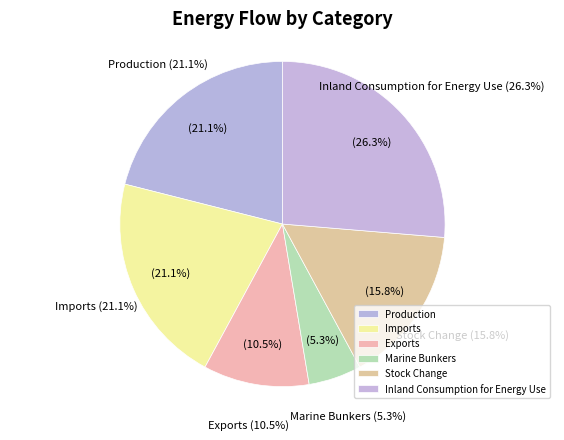

How many slices are in this pie chart?

6